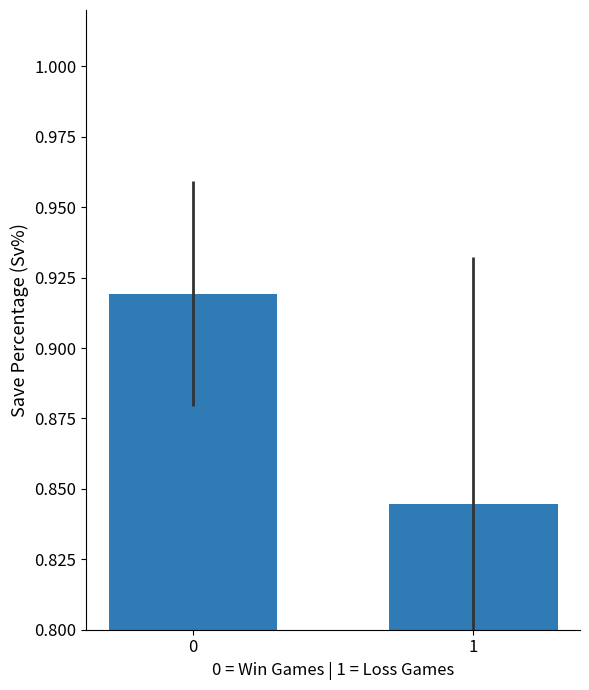

What is the sum of all values?

1.8